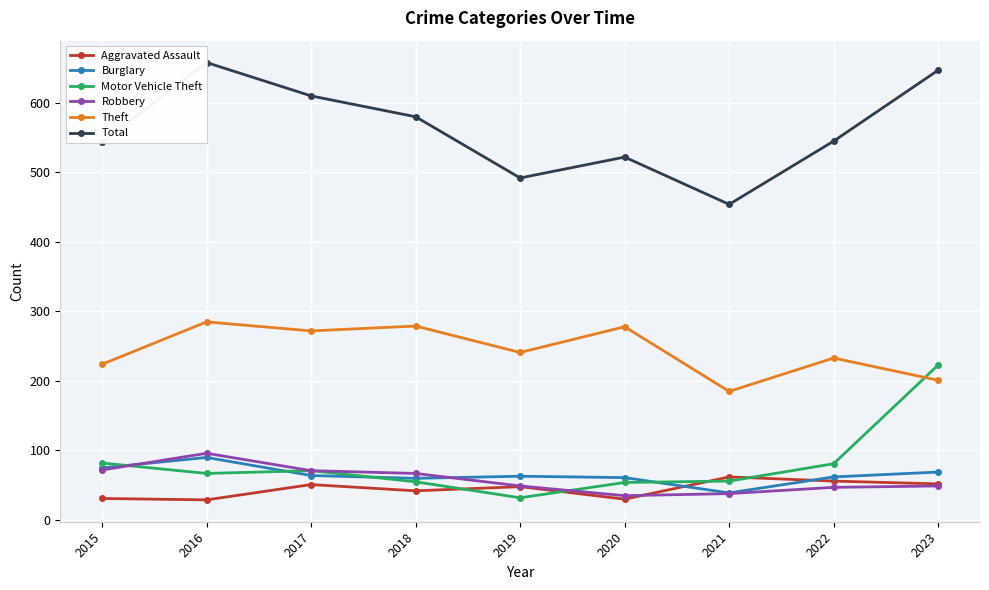

Is the value of Robbery at 2021 greater than the value of Motor Vehicle Theft at 2022?

No